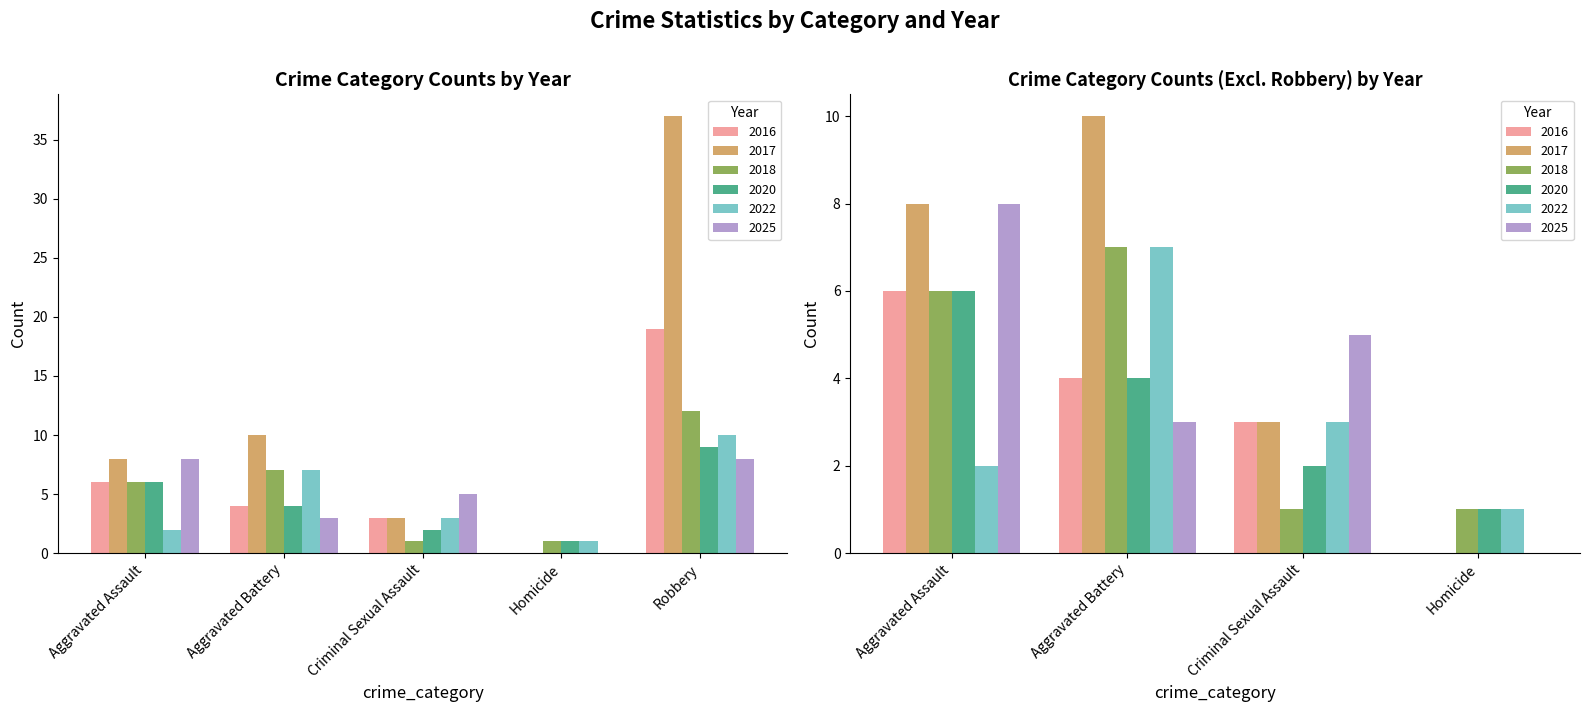

What position from the left is Aggravated Assault?

1